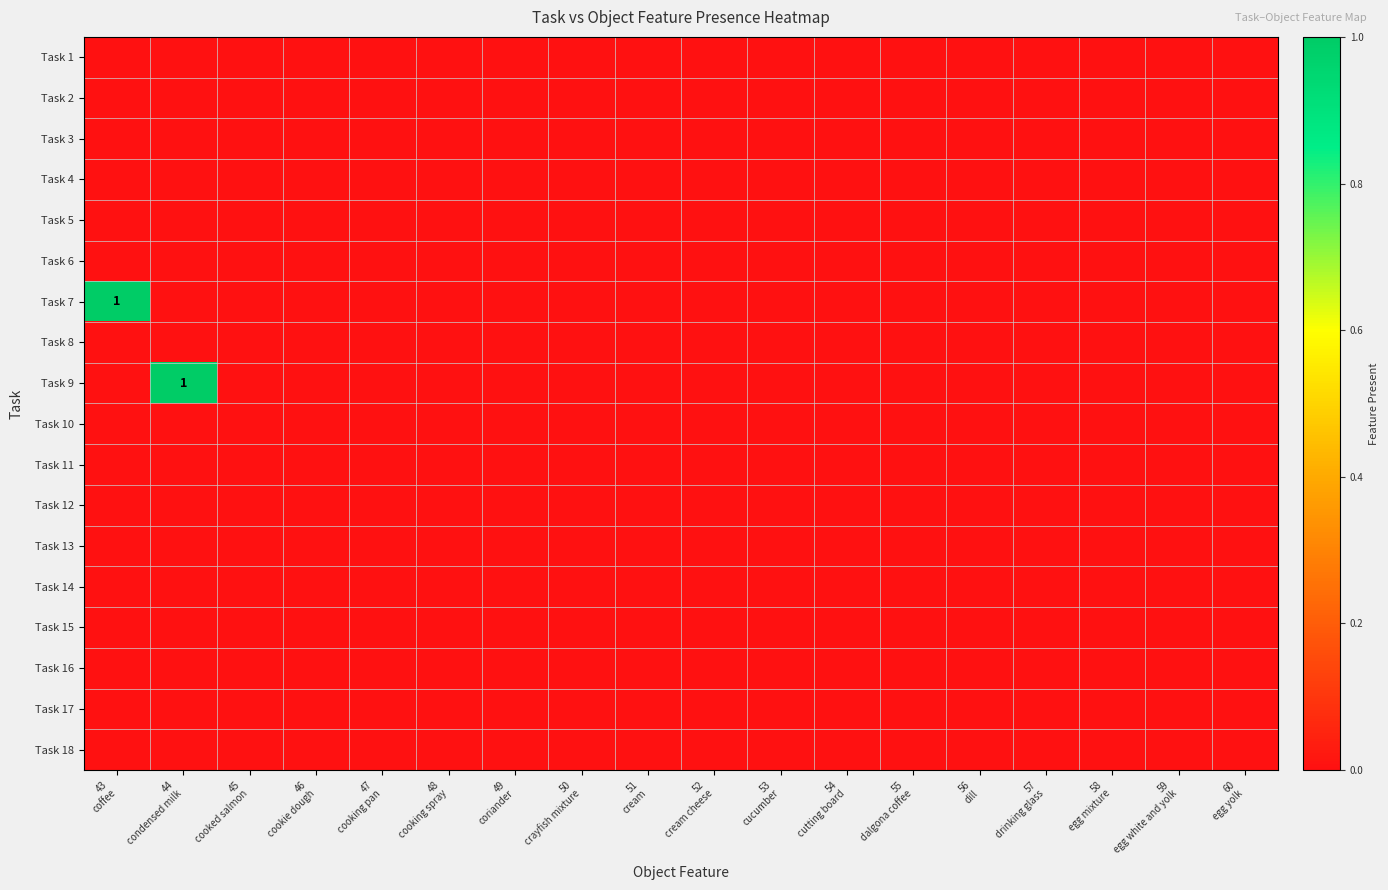

Which has a higher value, 44
condensed milk or 50
crayfish mixture?

44
condensed milk